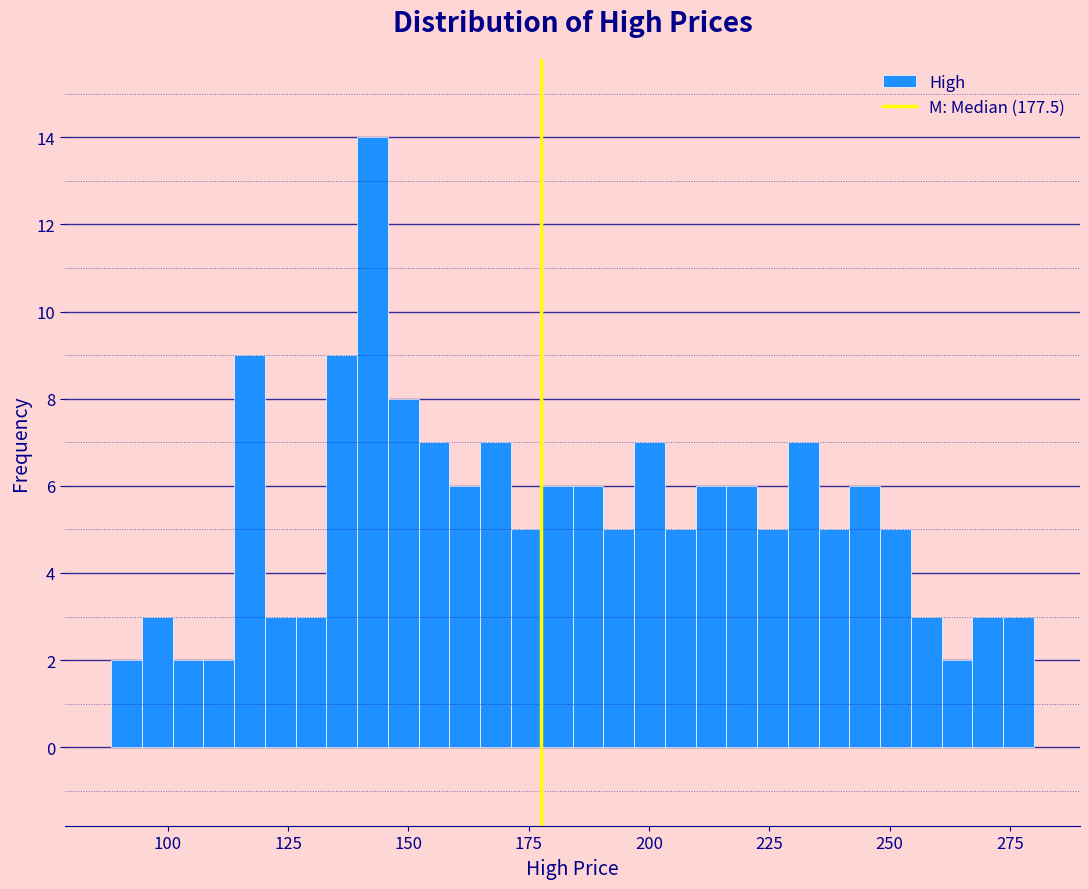

Read against the x-axis, roughly where is the centre of the tallest bar?

145